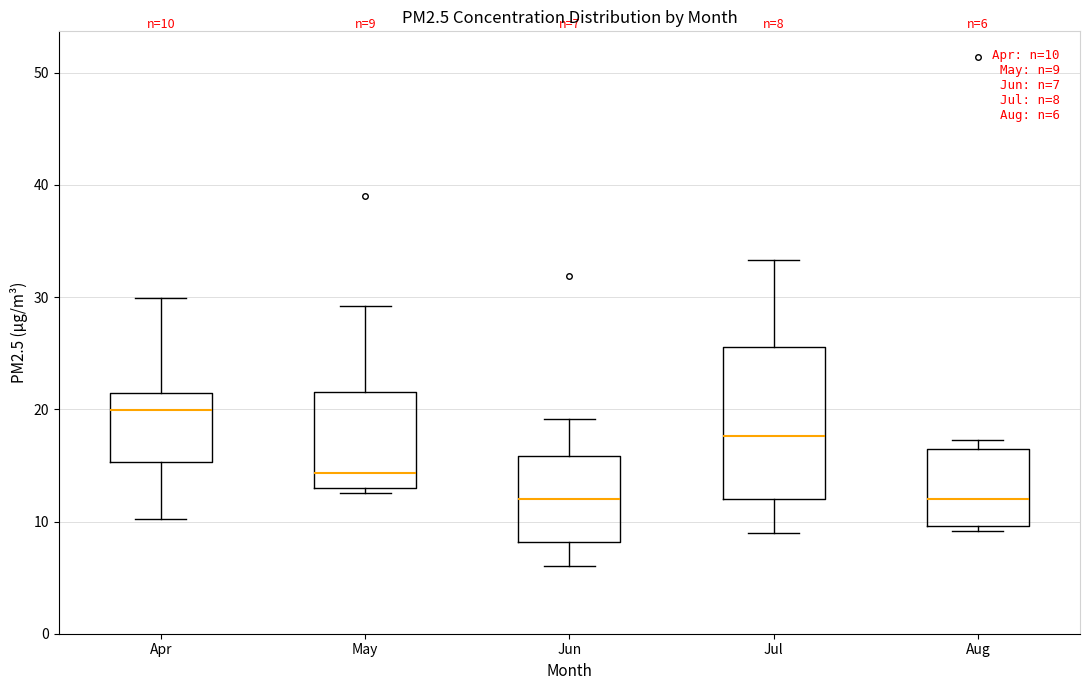

Which box is the tallest, from its lower edge to its upper edge?

Jul